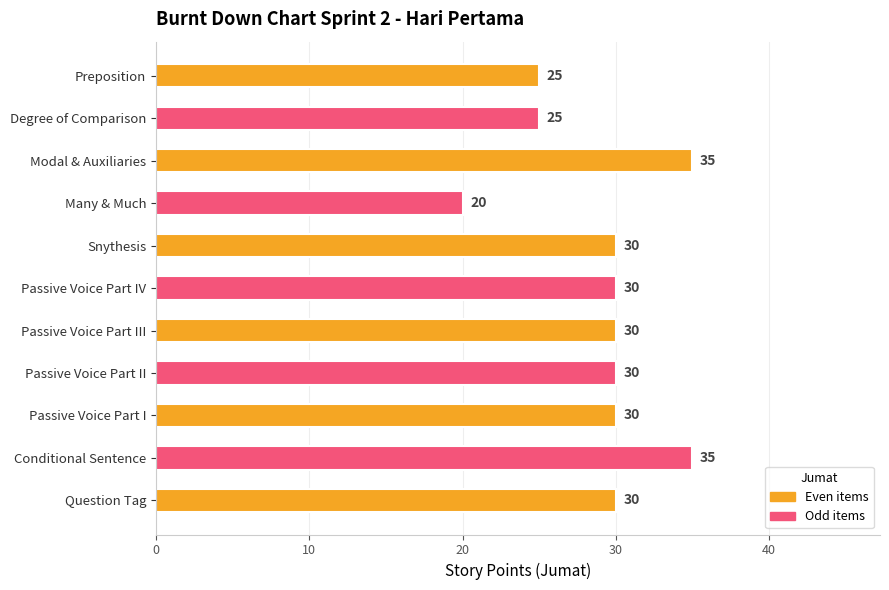

At which category does the chart reach its minimum across all series?

Many & Much